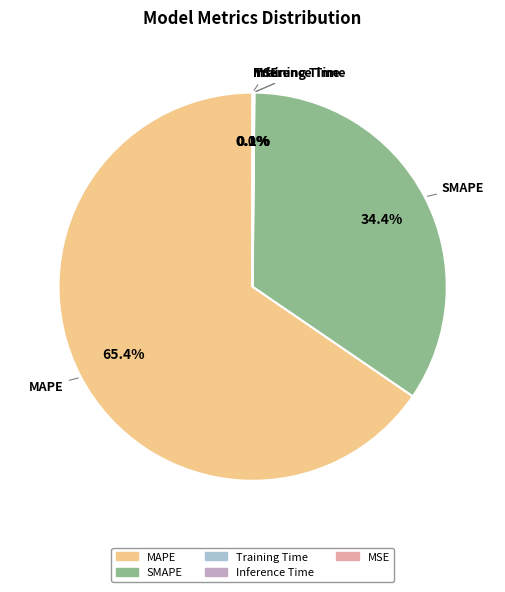

True or false: SMAPE accounts for 28% of the total.

False